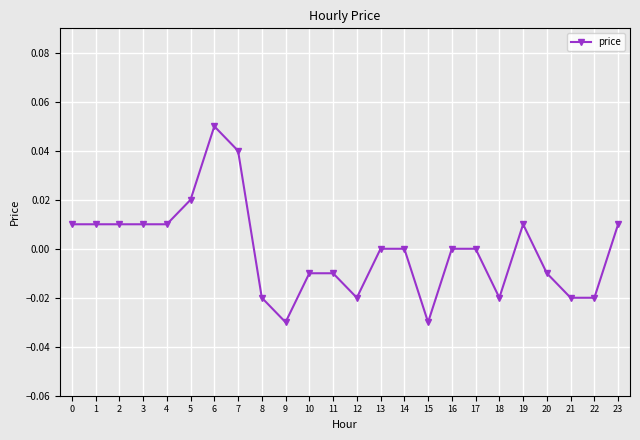

How many distinct data groups are displayed?

1